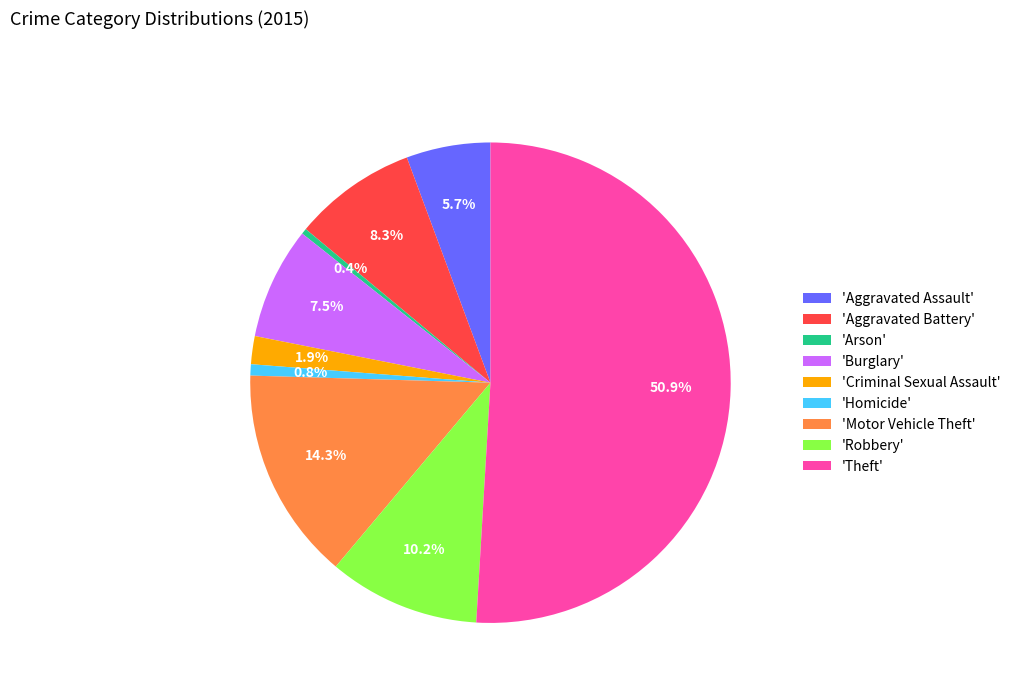

Which has a higher value, 'Burglary' or 'Motor Vehicle Theft'?

'Motor Vehicle Theft'